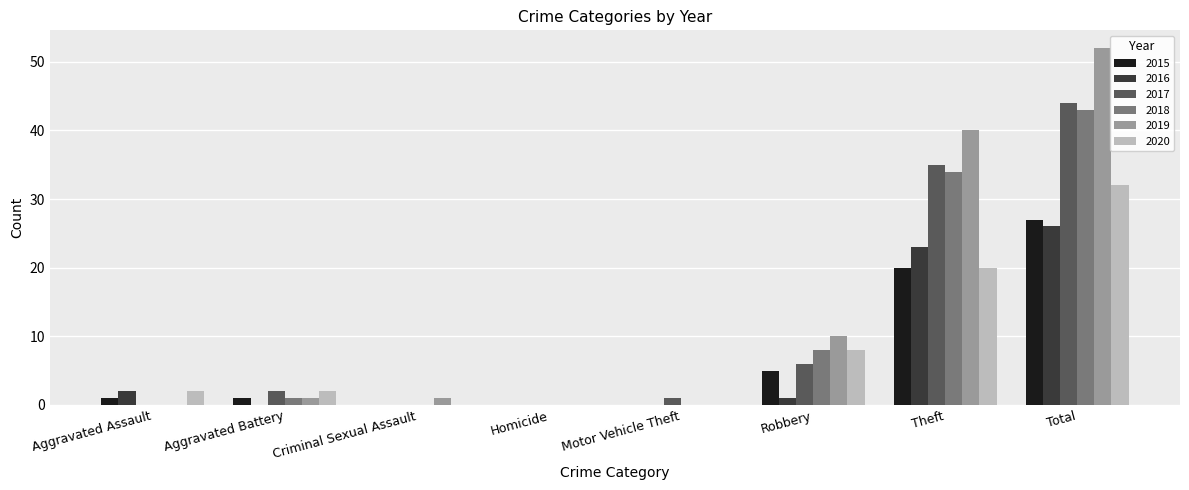

Which category has the highest value in the 2018 series?

Total